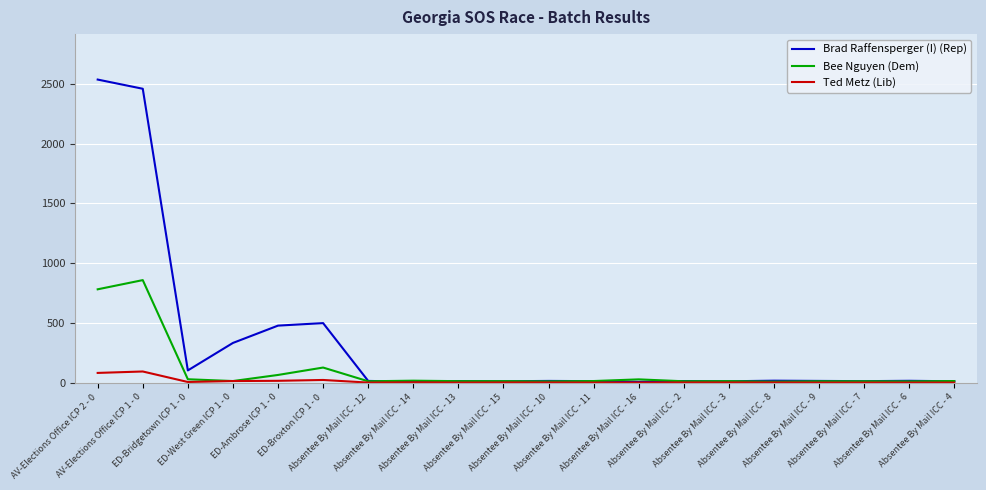

Which series has the widest spread of values?

Brad Raffensperger (I) (Rep)